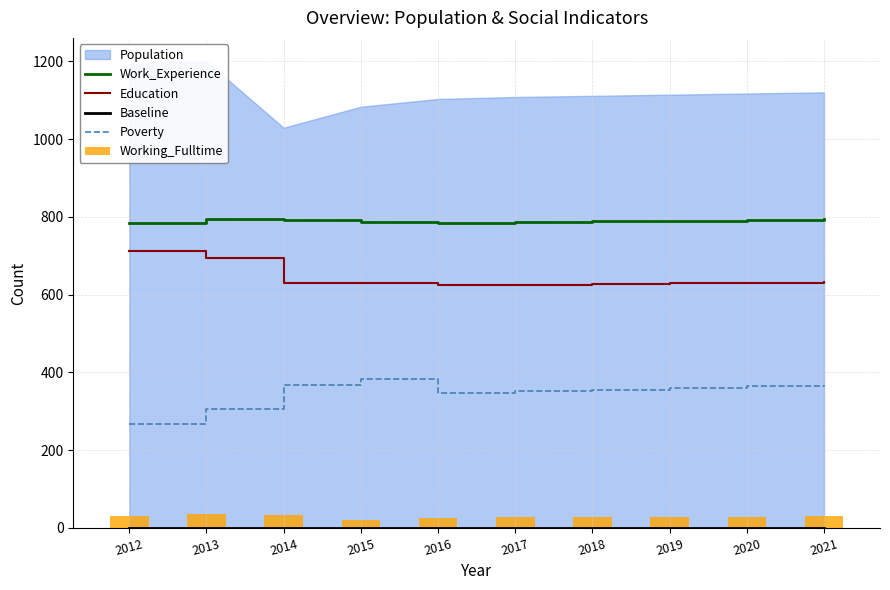

True or false: Poverty and Education intersect in this chart.

False